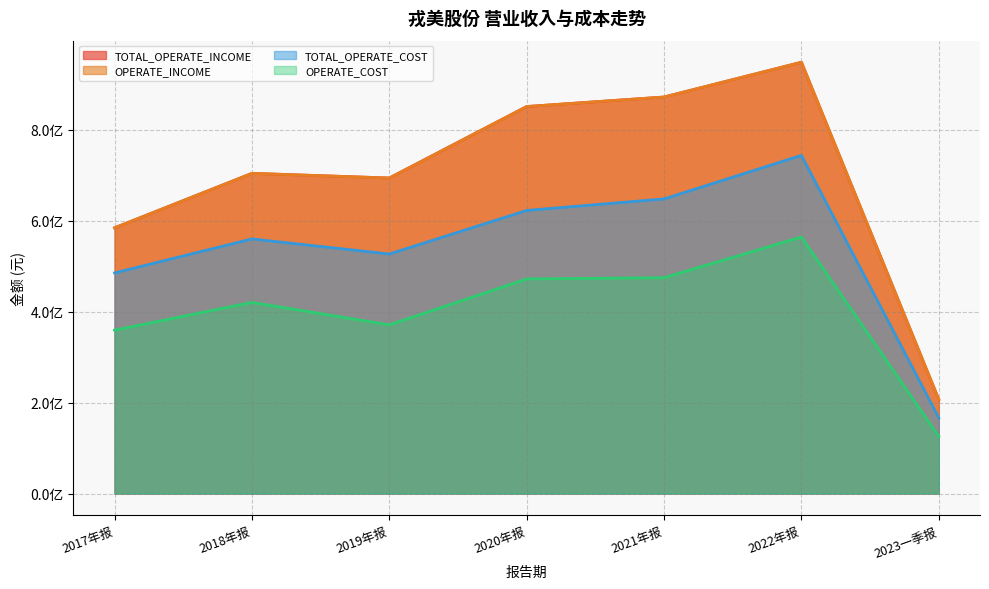

What is the average value of the TOTAL_OPERATE_COST series?

536250435.1